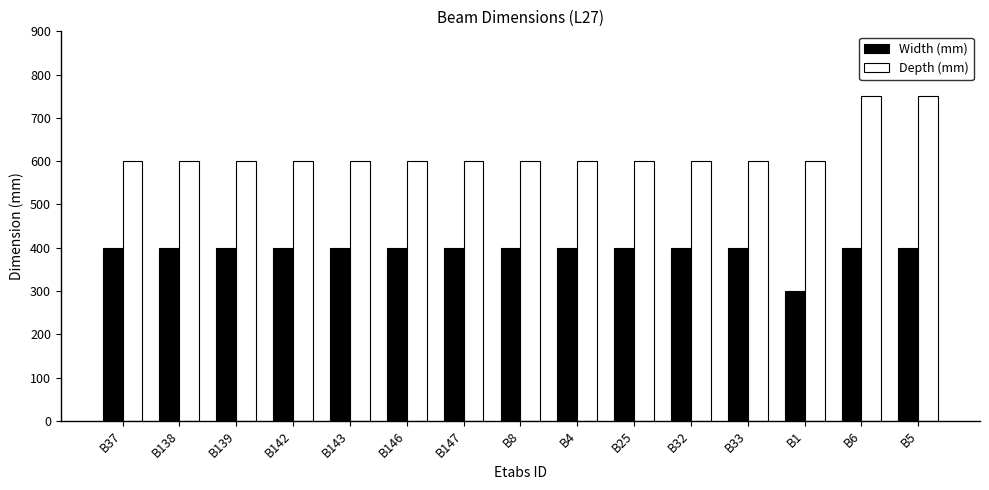

What is the label of the 15th bar from the left?

B5